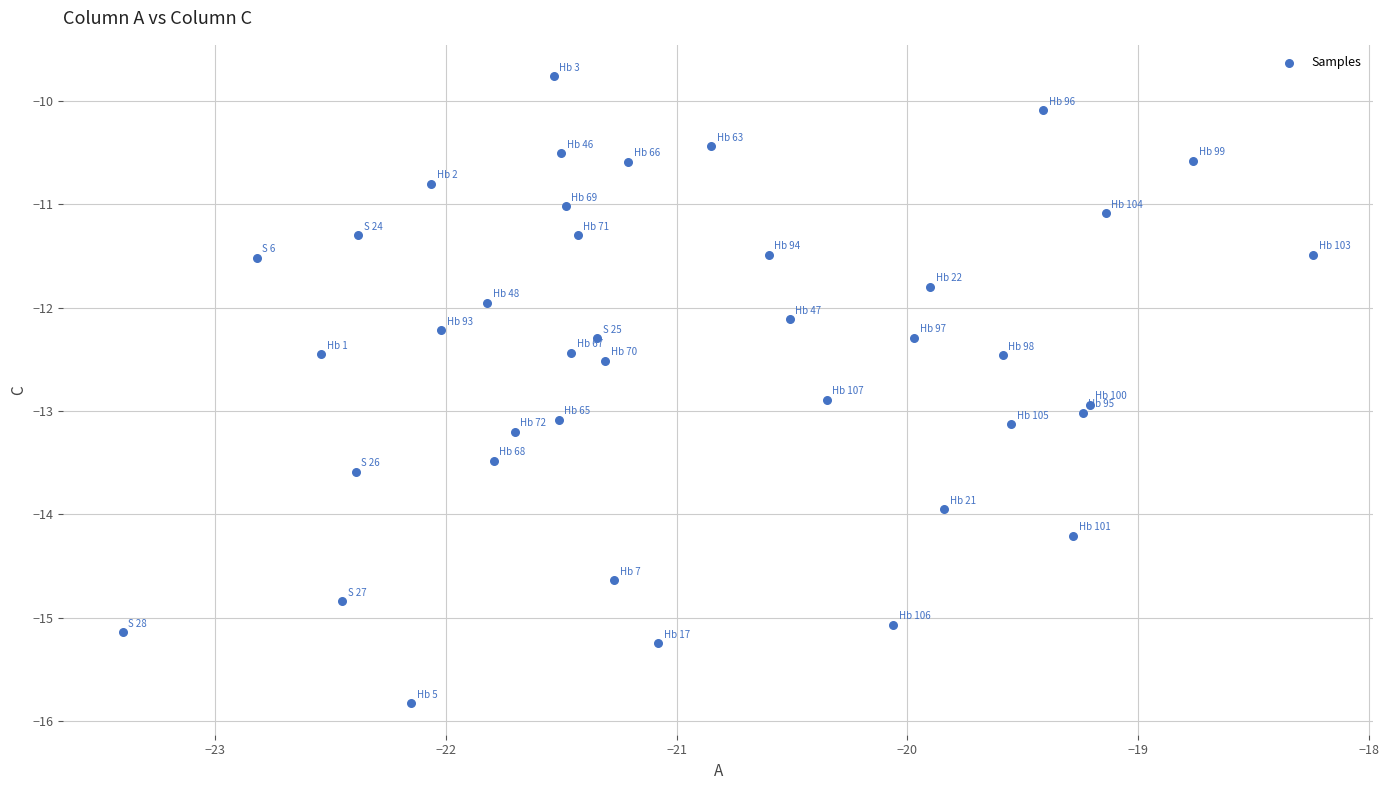

What is the range of Y values (max minus min)?

6.1